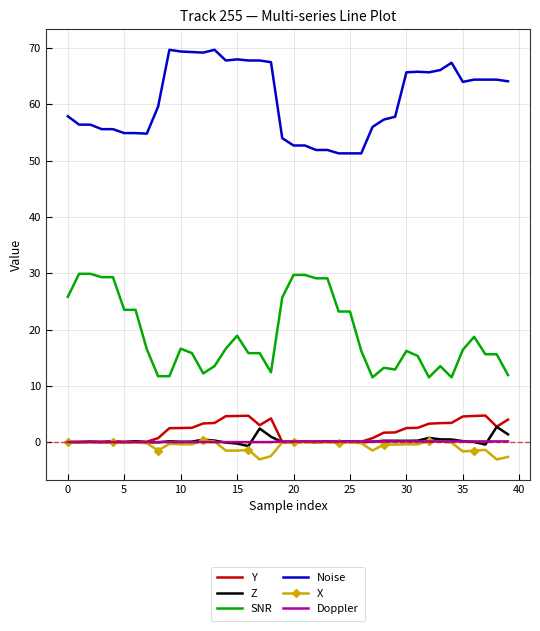

What is the maximum value for Doppler?

0.1